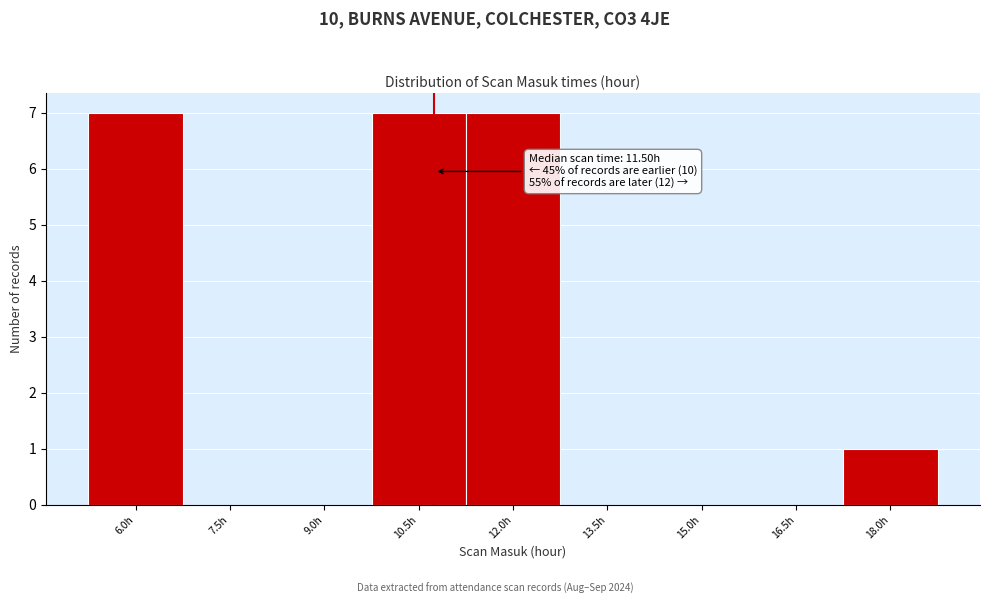

Reading right to left, transcribe all the data shown in this chart.

18.0h=1	16.5h=0	15.0h=0	13.5h=0	12.0h=7	10.5h=7	9.0h=0	7.5h=0	6.0h=7